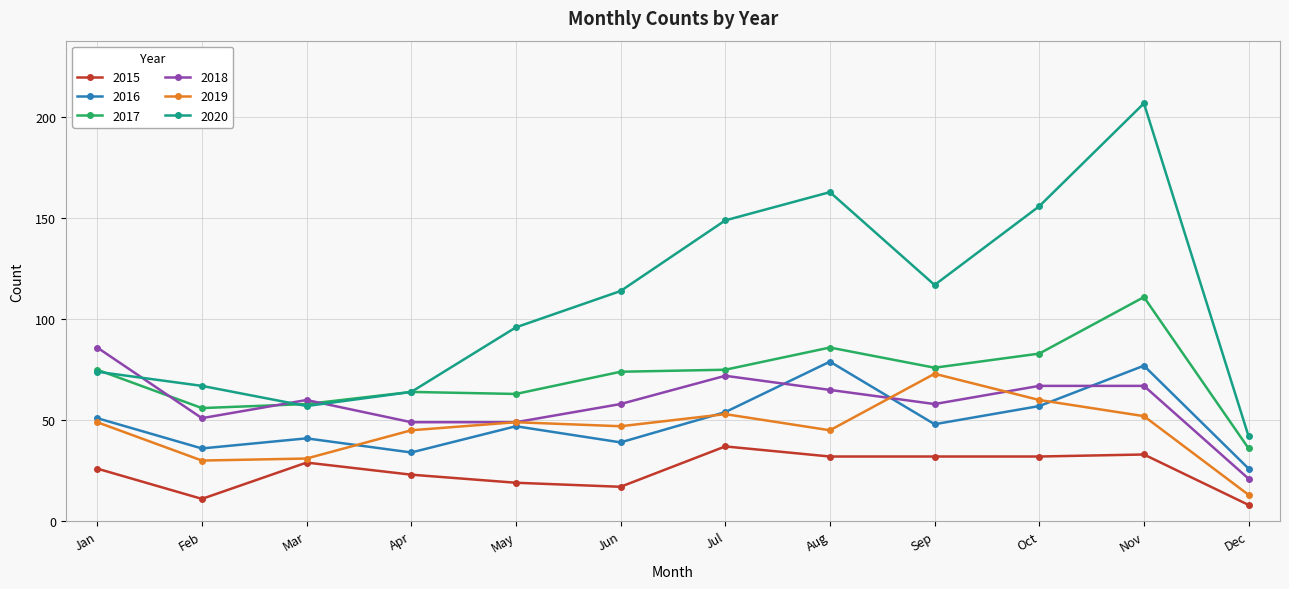

Count the number of data series in this chart.

6